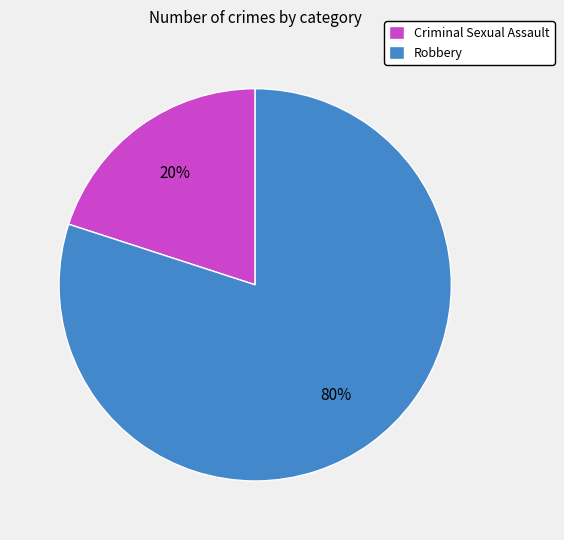

Is the sum of Criminal Sexual Assault and Robbery greater than half?

Yes